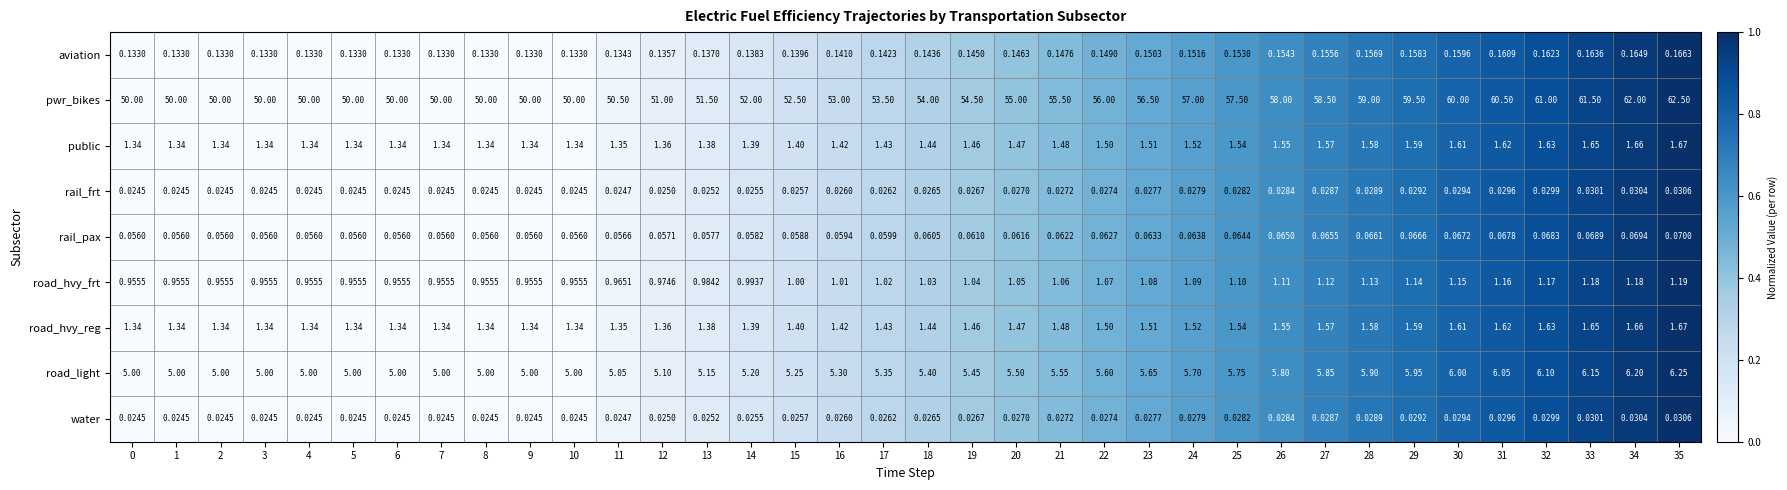

How many distinct data groups are displayed?

9